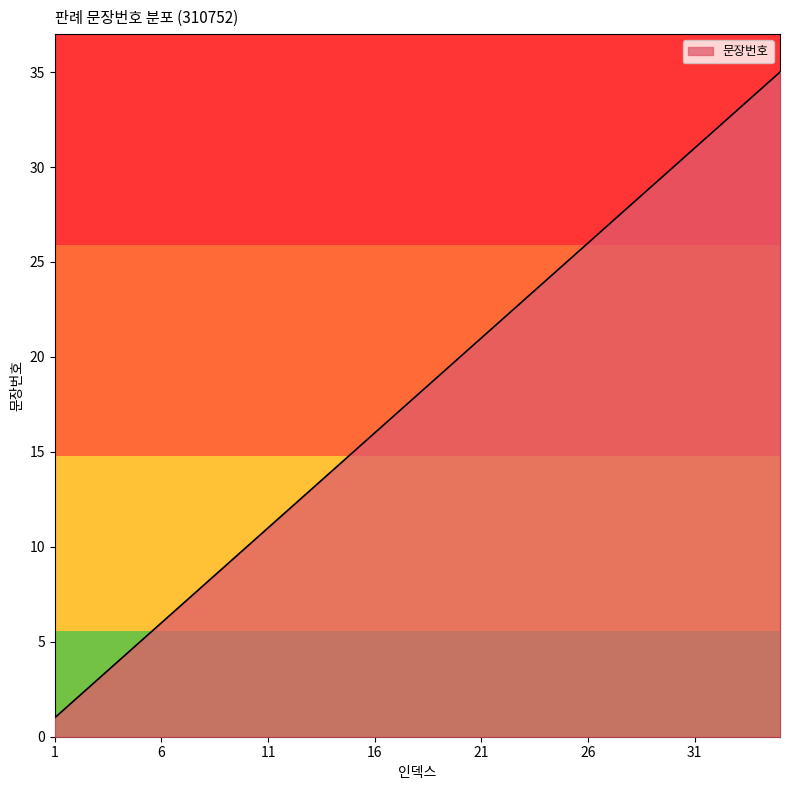

What is the difference between the maximum and minimum values?

34